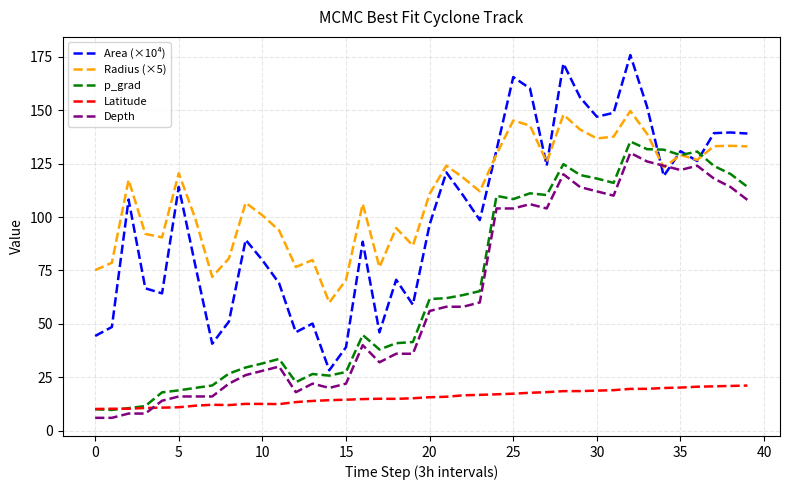

In Radius (×5), how many points are lower than both neighbors (excluding endpoints)?

11